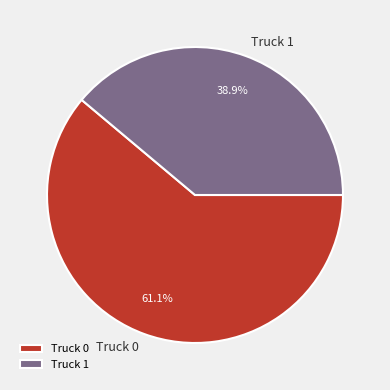

Combined, what portion of the pie is Truck 0 and Truck 1?

100.0%